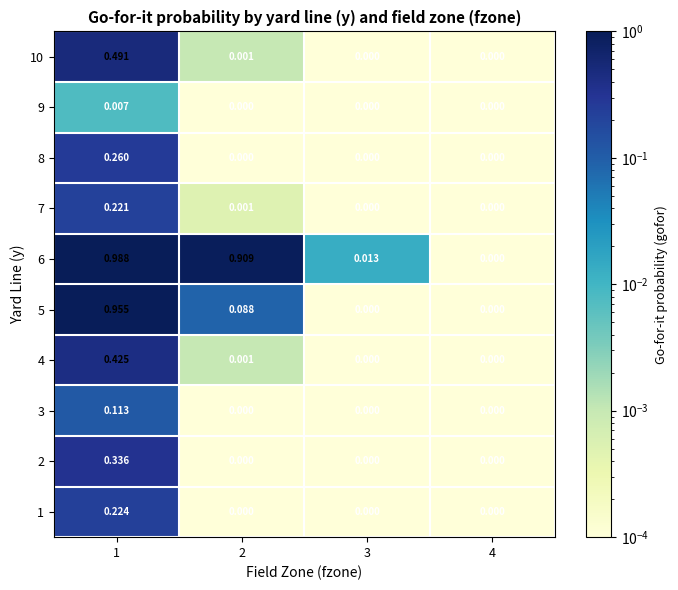

Is the value of 6 at 4 greater than the value of 5 at 1?

No